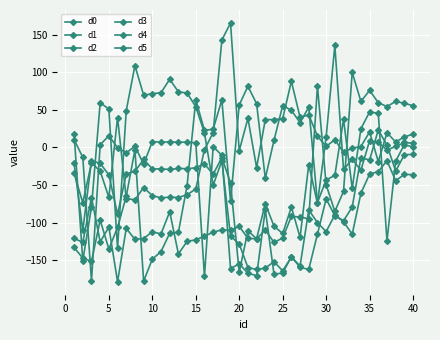

Which series has the largest total across all categories?

d0